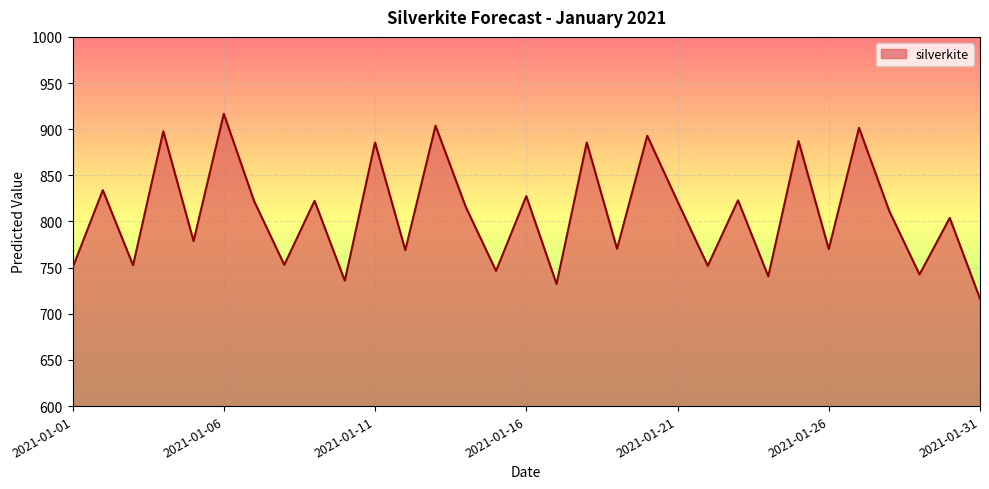

What is the greatest value displayed?

916.7